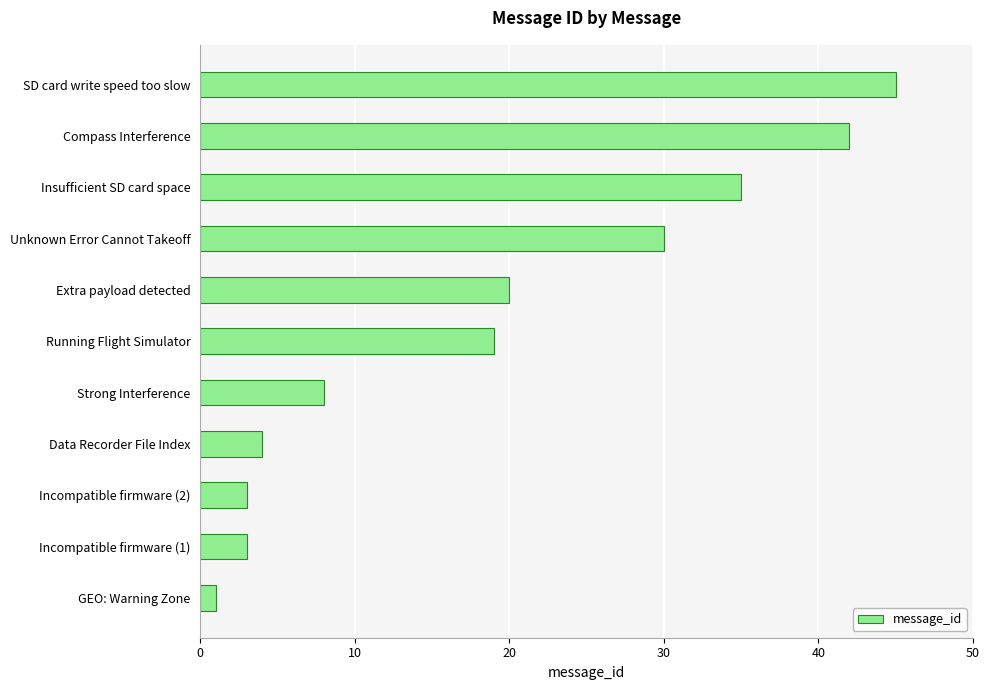

The value at Compass Interference is 63. True or false?

False